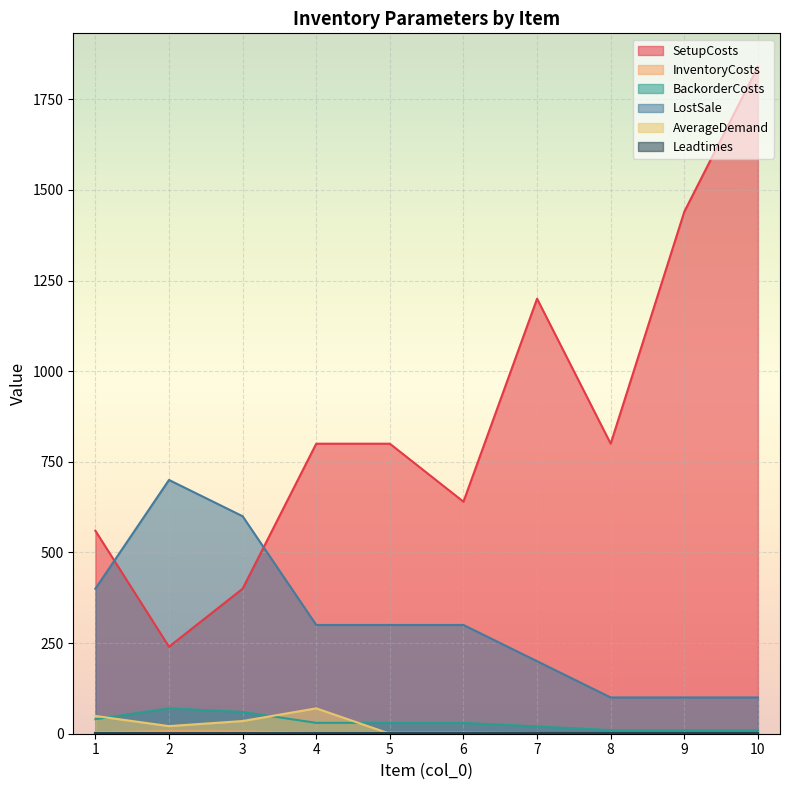

Which series has the largest range (max minus min)?

SetupCosts